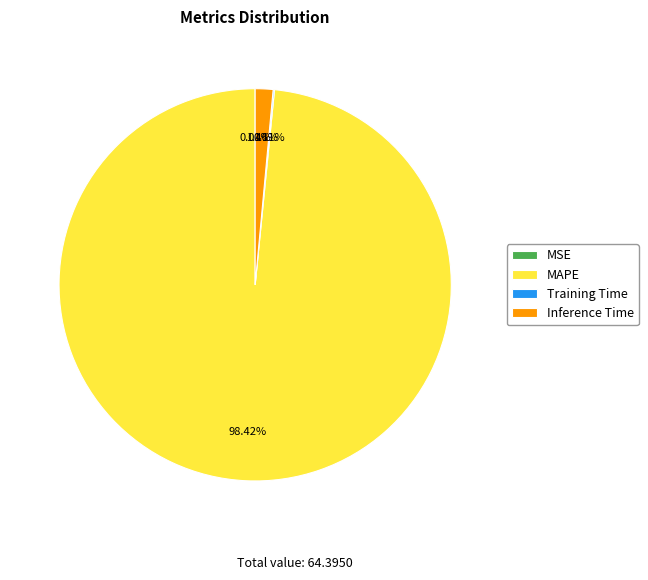

Between Inference Time and MAPE, which is larger?

MAPE